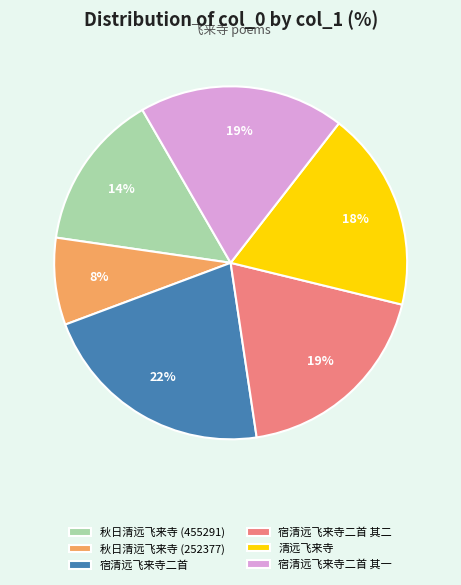

Combined, do 秋日清远飞来寺 (455291) and 宿清远飞来寺二首 其一 account for over 50%?

No